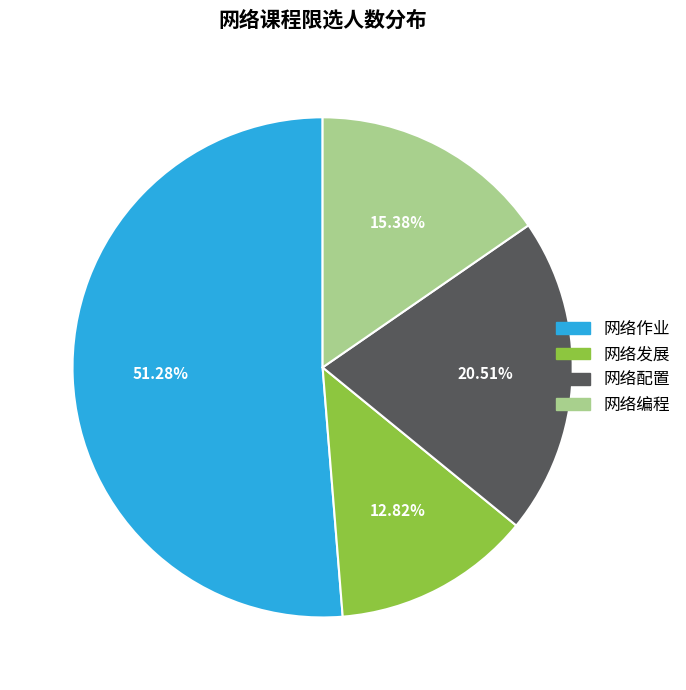

What is the ratio of the value at 网络作业 to the value at 网络编程?

3.3